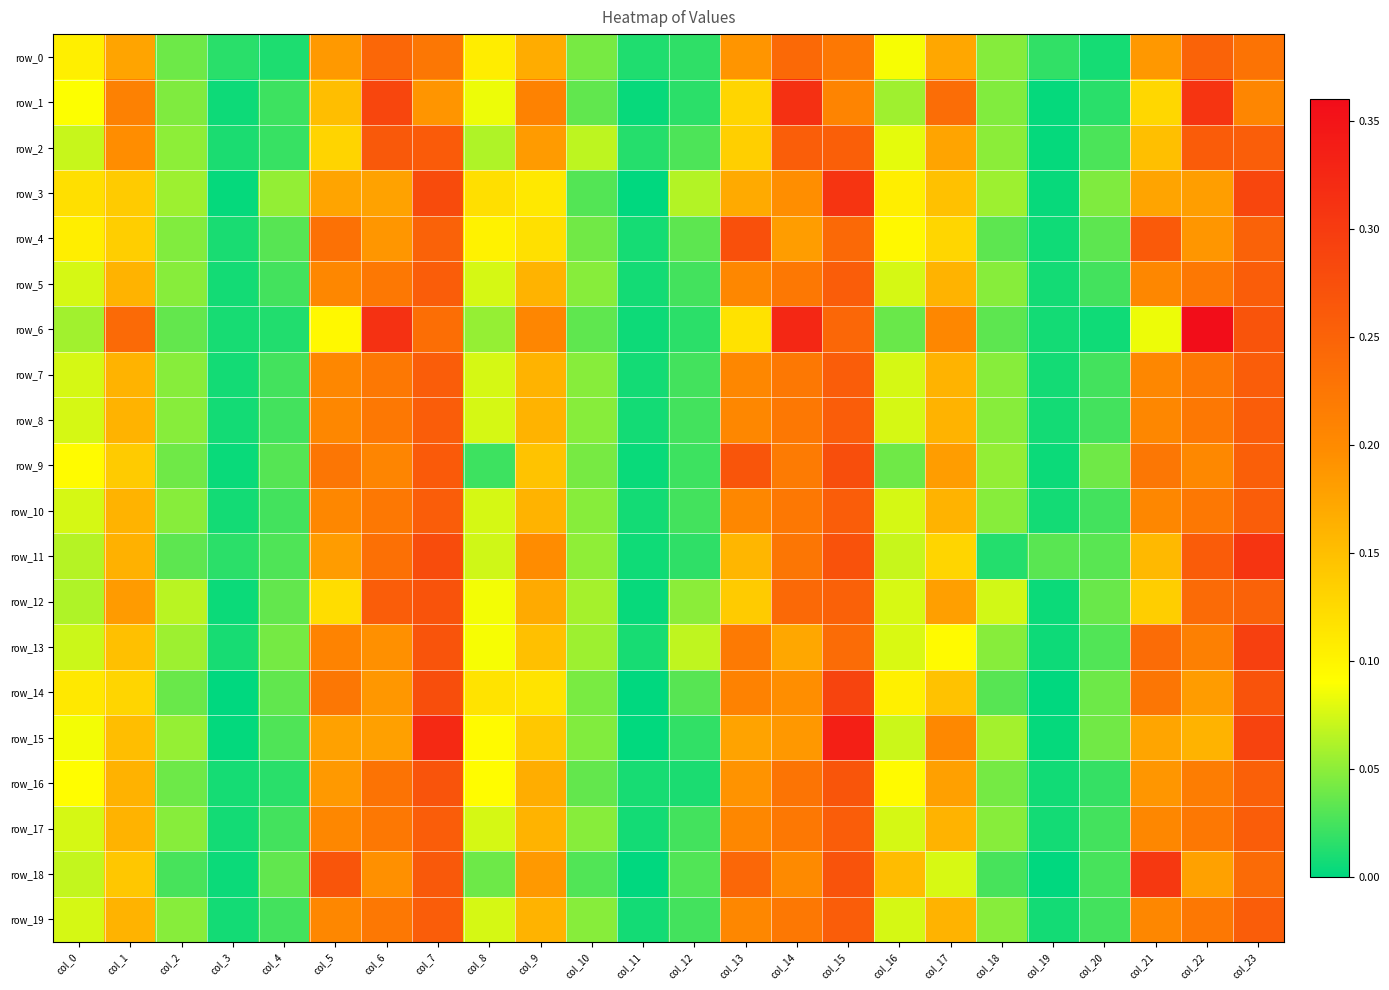

Is the value of row_6 at col_0 greater than the value of row_15 at col_1?

No